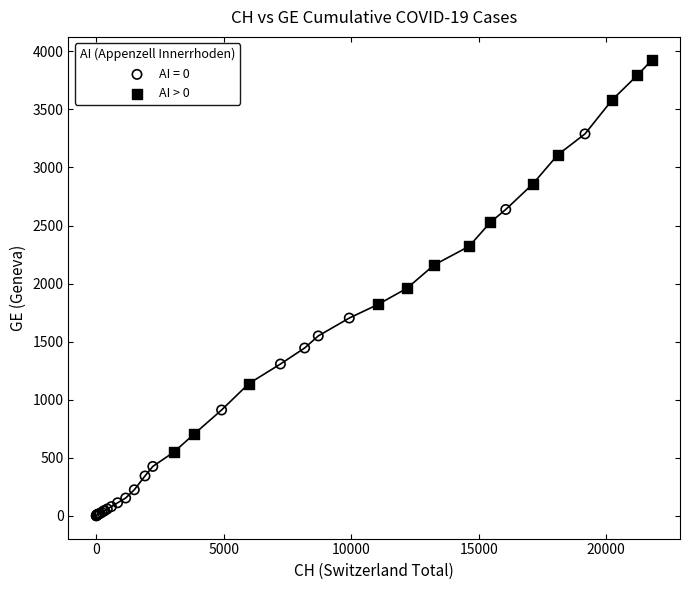

Which series contains the lowest Y value?

AI = 0